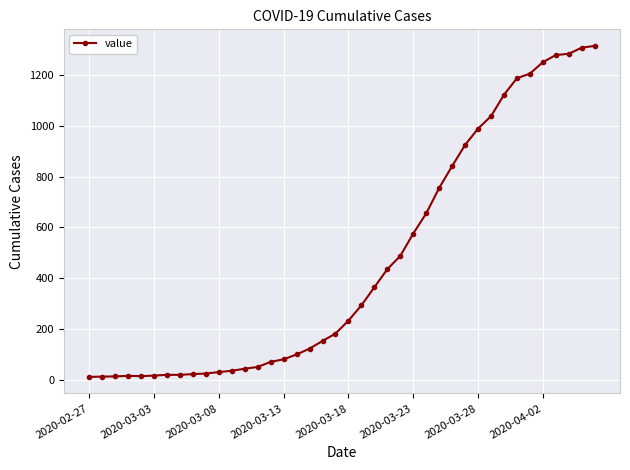

What is the maximum value shown in the chart?

1313